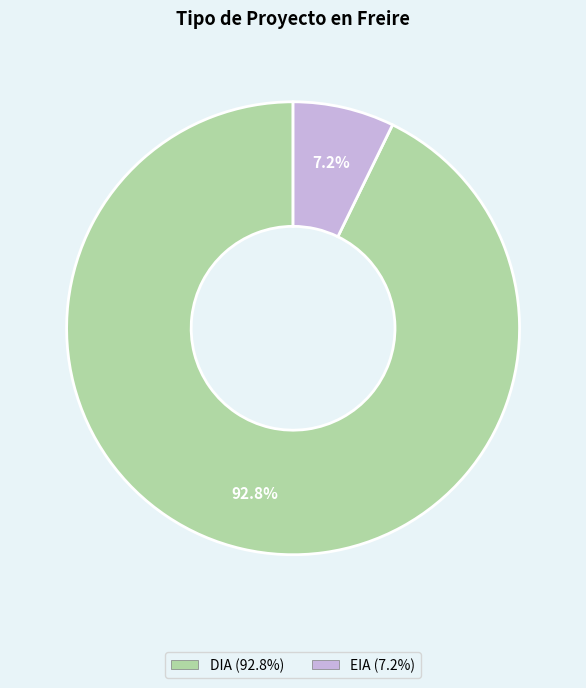

What percentage do DIA and EIA together represent?

100.0%